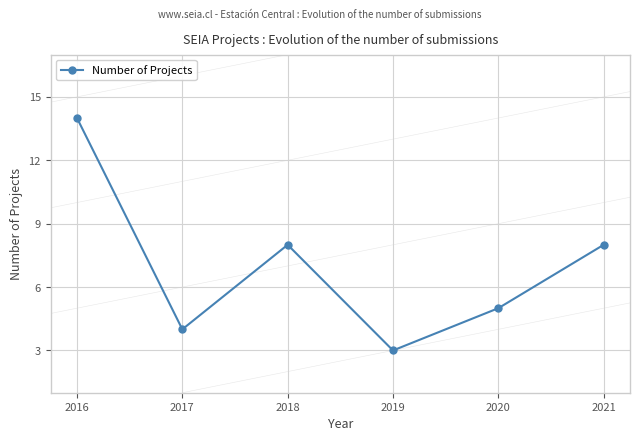

Reading left to right, what are all the values shown in this chart?

2016=14	2017=4	2018=8	2019=3	2020=5	2021=8